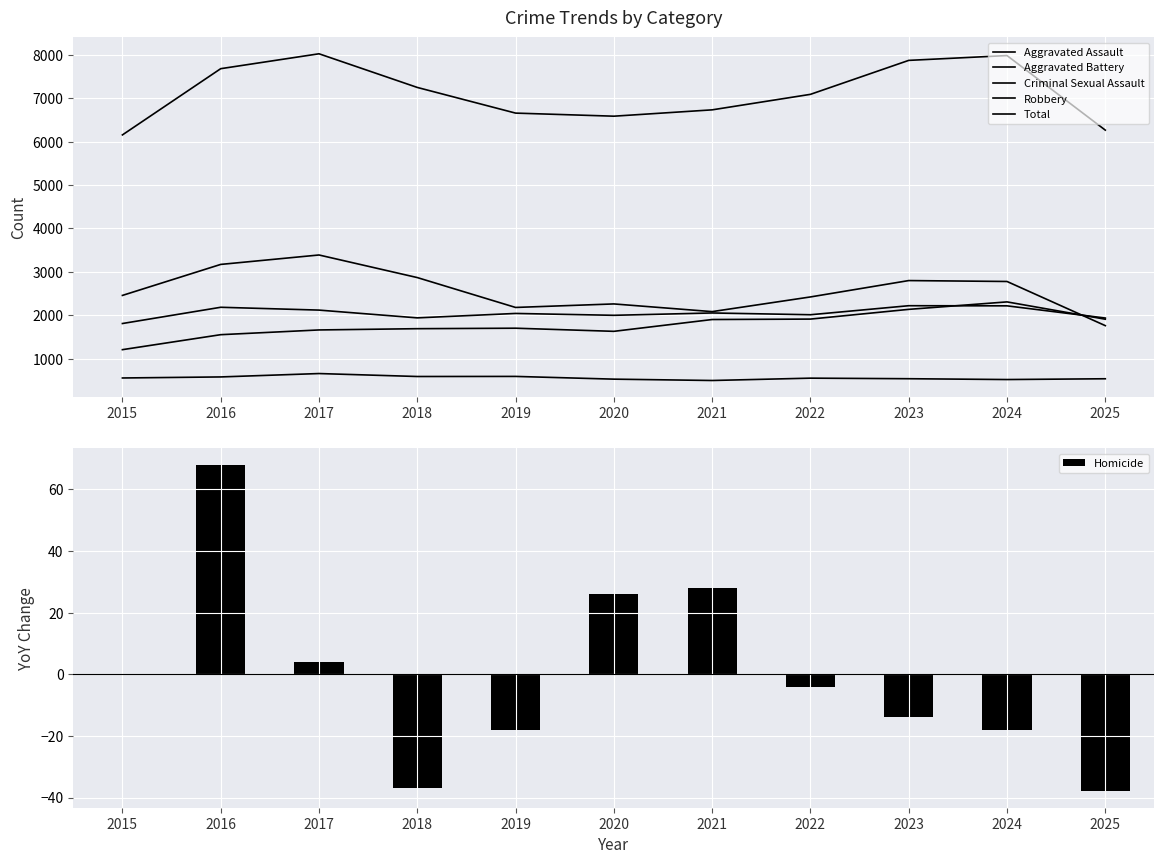

How many data points in Homicide are less than -4?

5